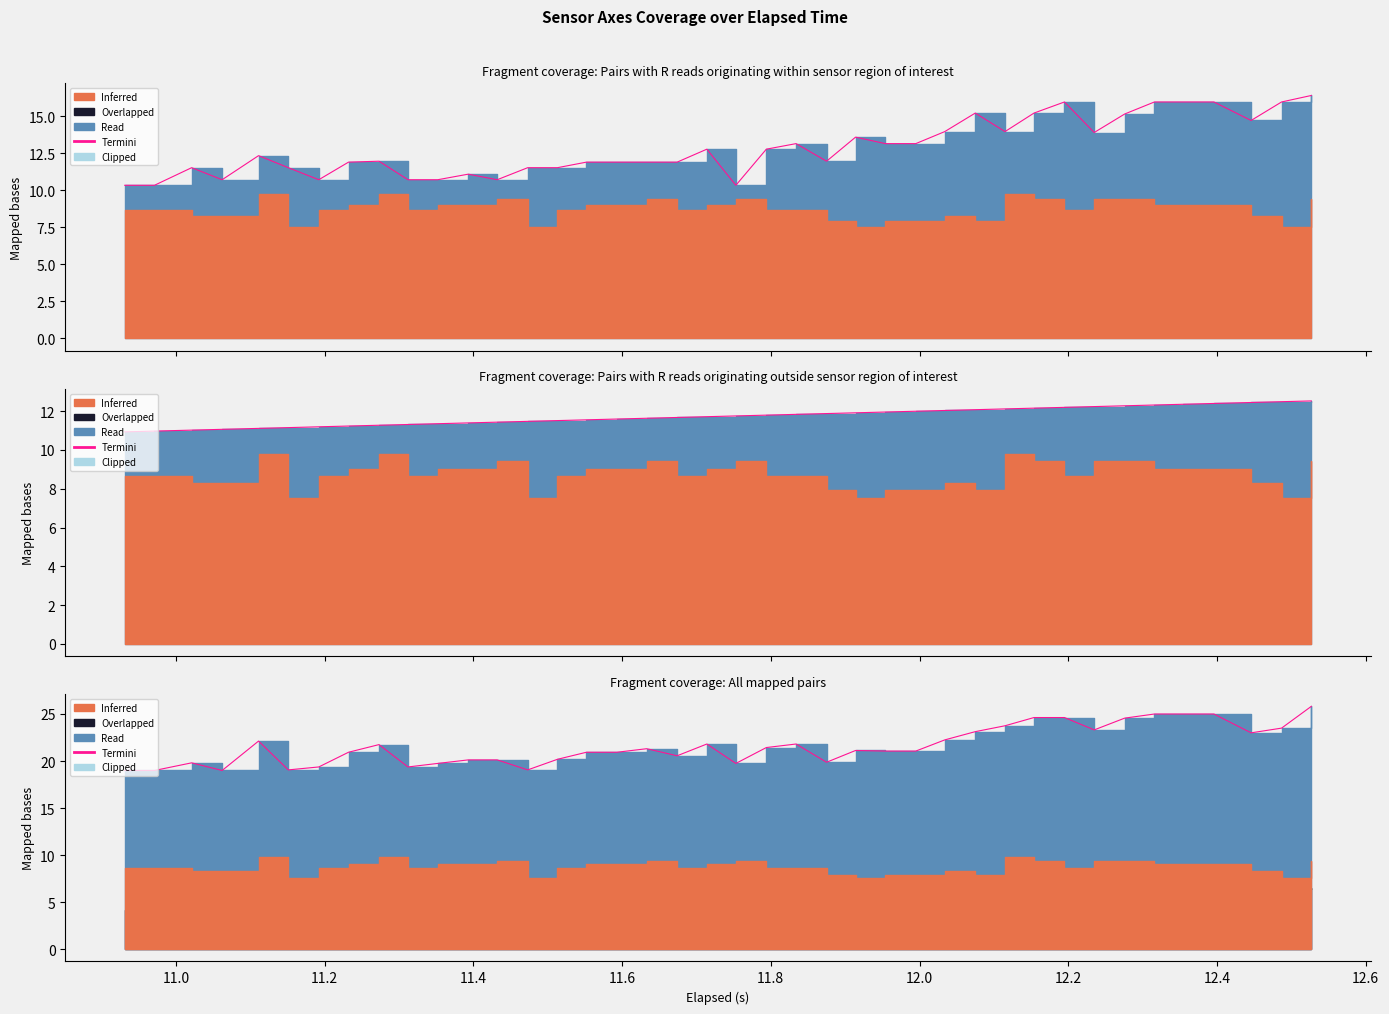

What is the difference between the values at 12.4 and 12.6?

2.4